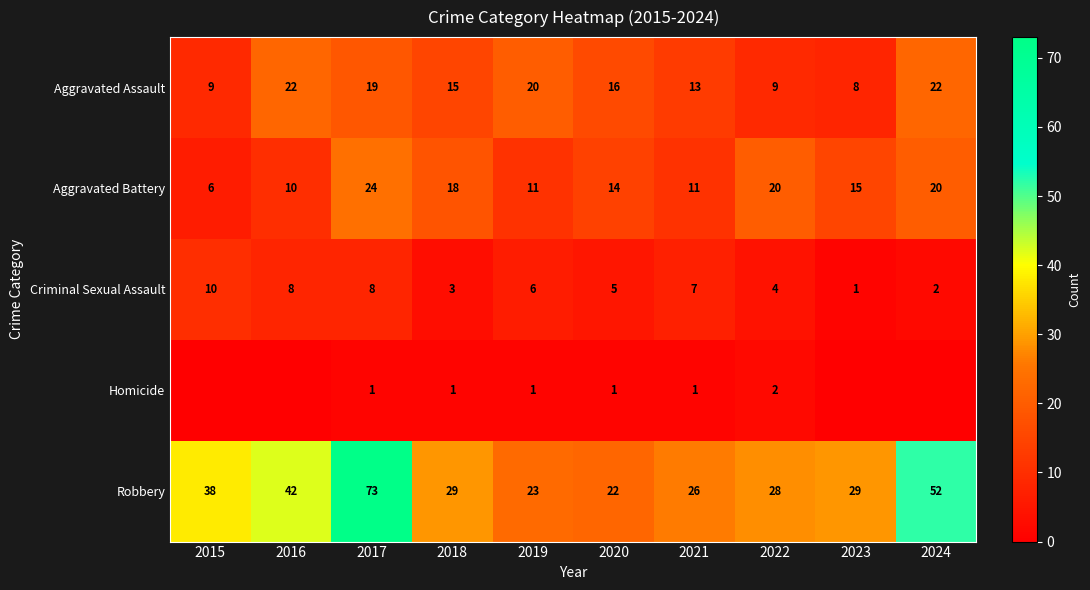

Which category has the lowest value in the Aggravated Battery series?

2015